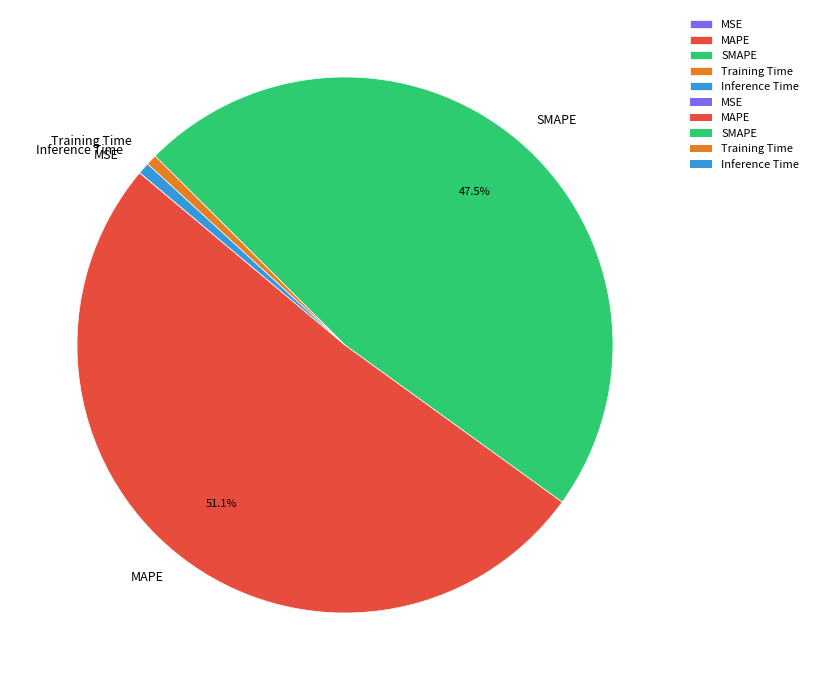

What is the largest slice in the pie chart?

MAPE